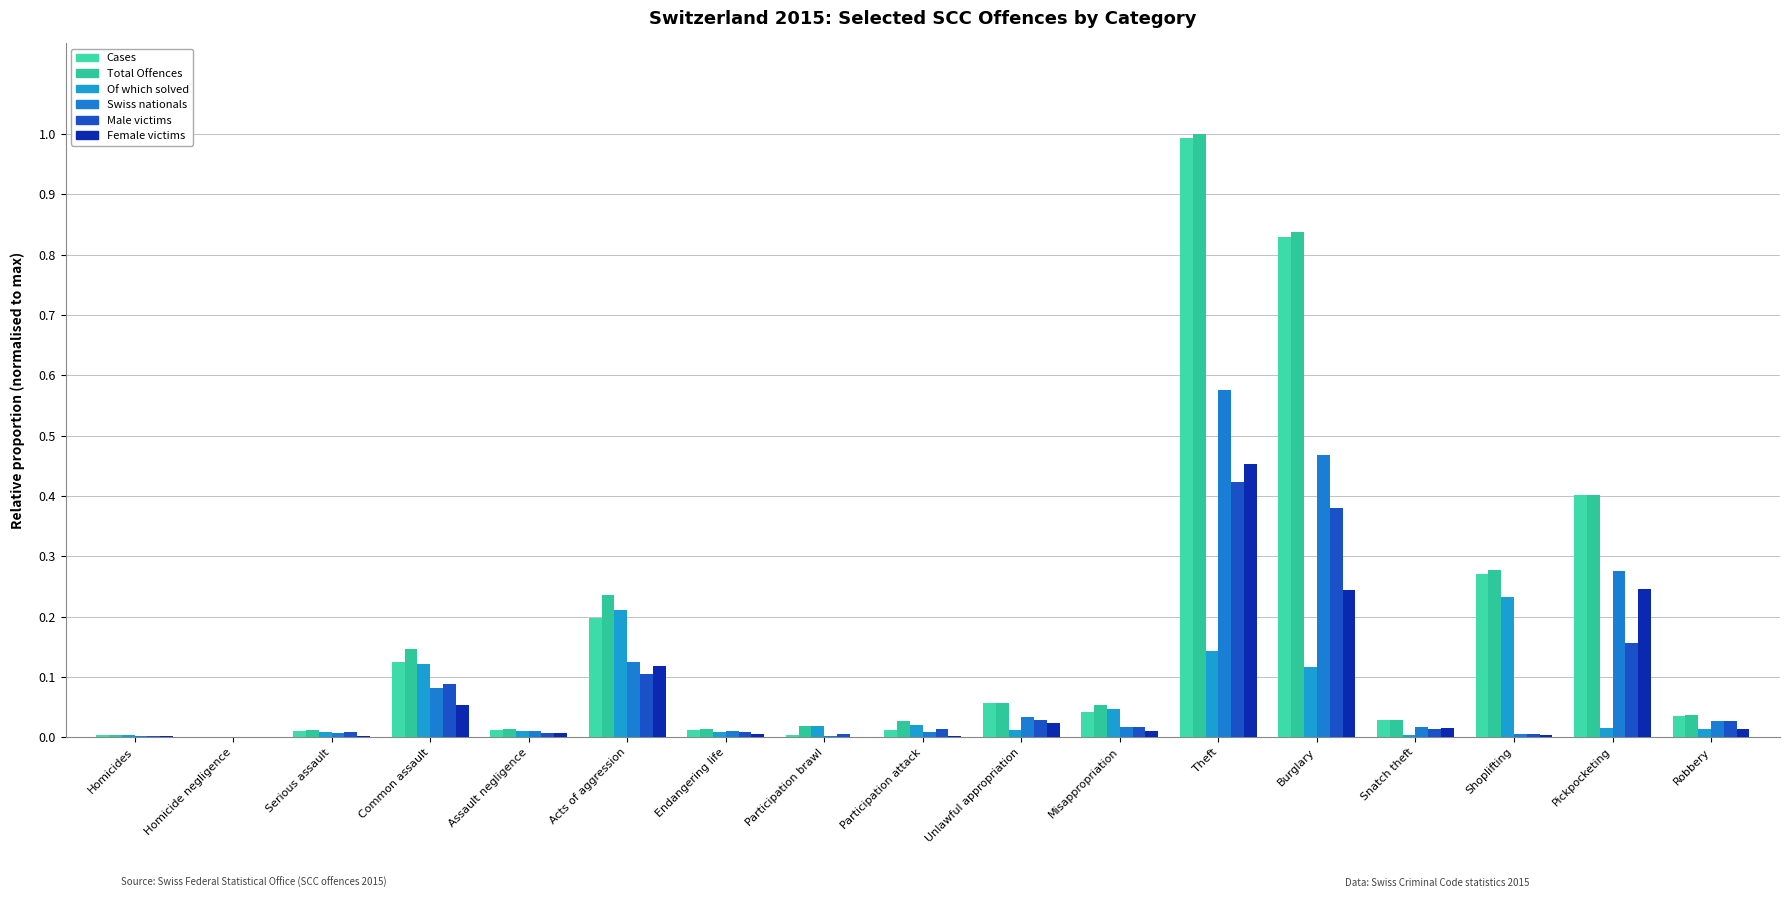

Which series has the largest range (max minus min)?

Total Offences